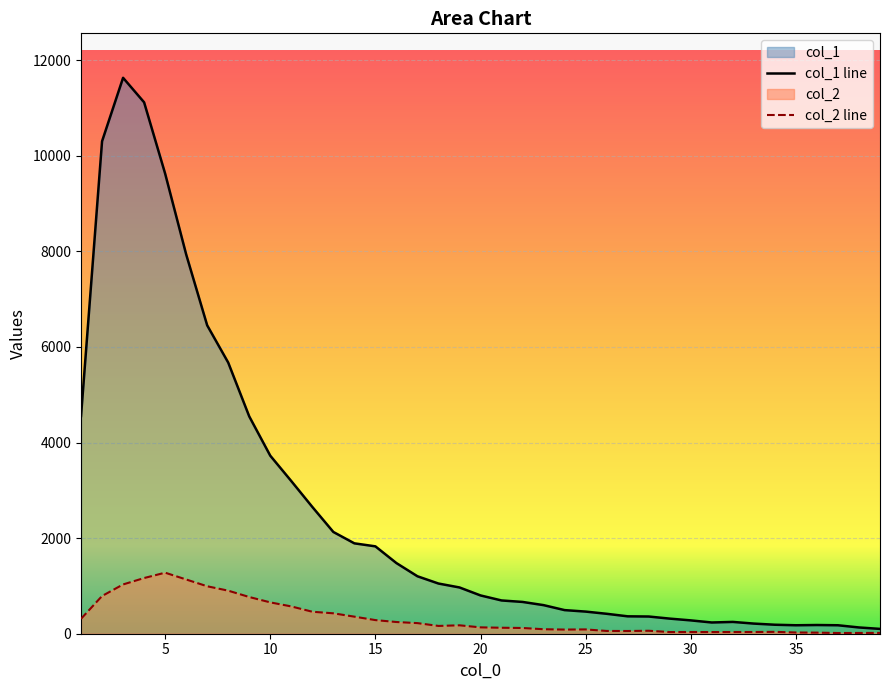

Reading right to left, extract all data points from this chart.

col_1: 101	131	177	182	177	188	212	247	235	279	316	360	364	417	463	494	598	665	696	801	968	1050	1202	1478	1828	1891	2129	2653	3194	3725	4547	5673	6452	7937	9627	11118	11631	10303	4554
col_2: 17	16	15	23	26	39	36	36	35	36	35	62	57	58	90	87	94	120	125	133	176	163	222	245	285	357	427	460	571	656	768	901	993	1135	1277	1165	1031	789	312